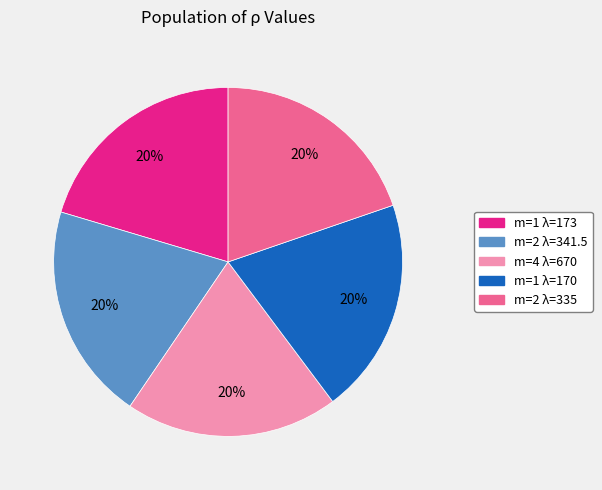

True or false: m=2 λ=341.5 accounts for 14% of the total.

False